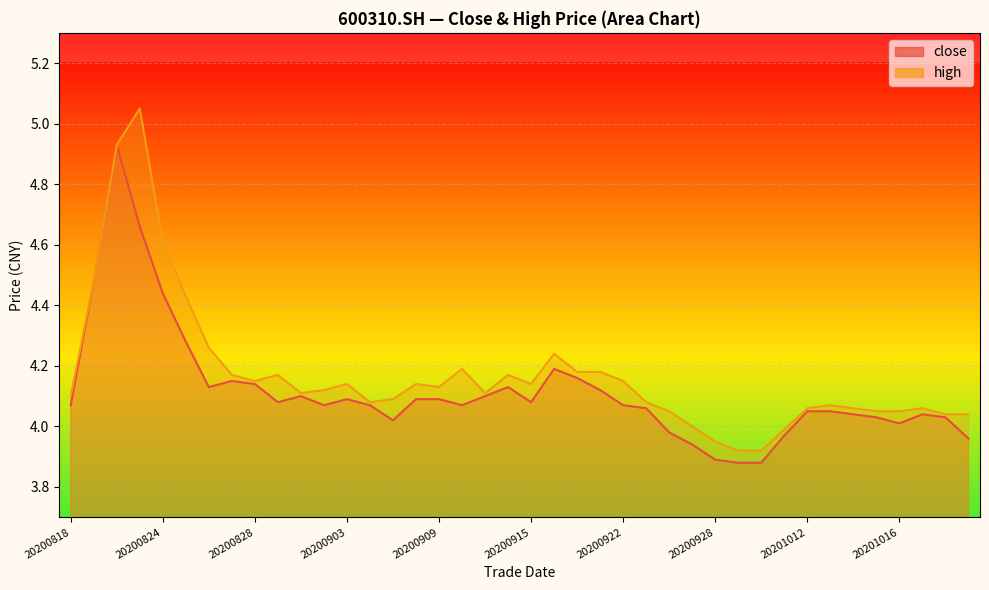

How many lines are shown in the chart?

2